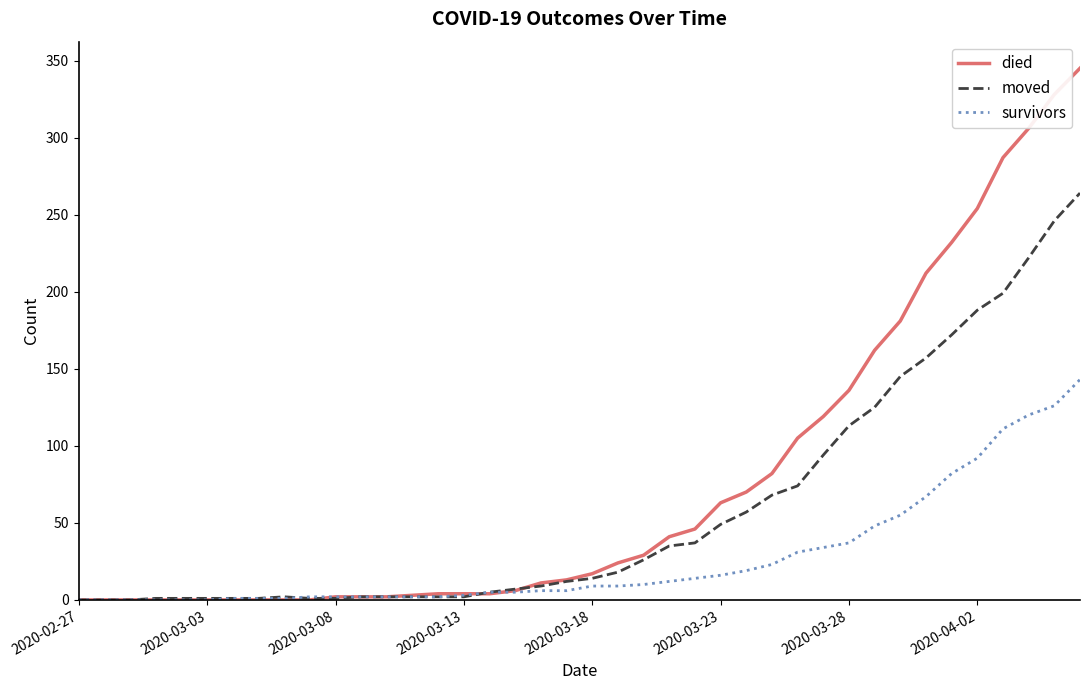

Count the number of data series in this chart.

3